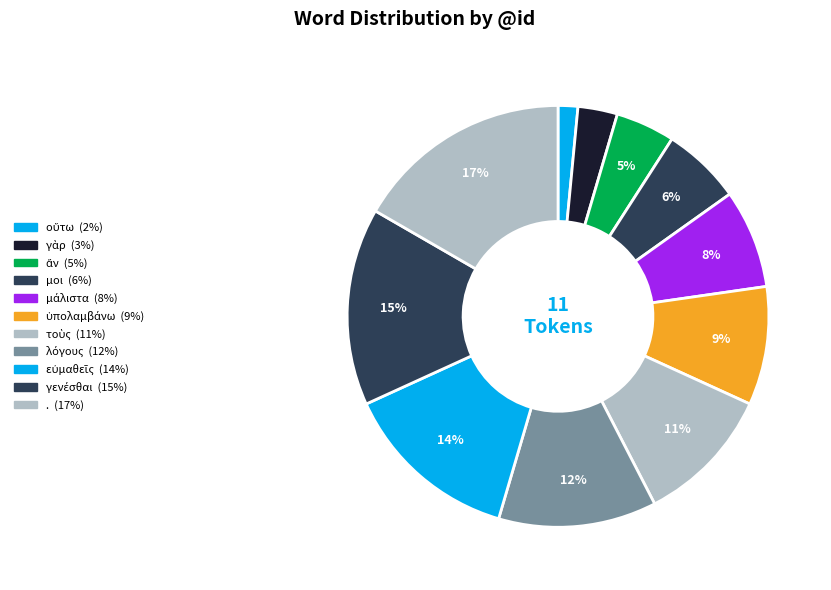

Is there any slice that represents more than half of the pie?

No